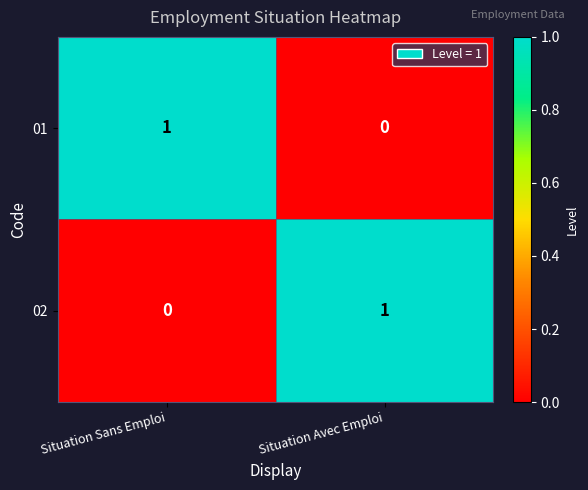

At which label does 01 reach its minimum?

Situation Avec Emploi